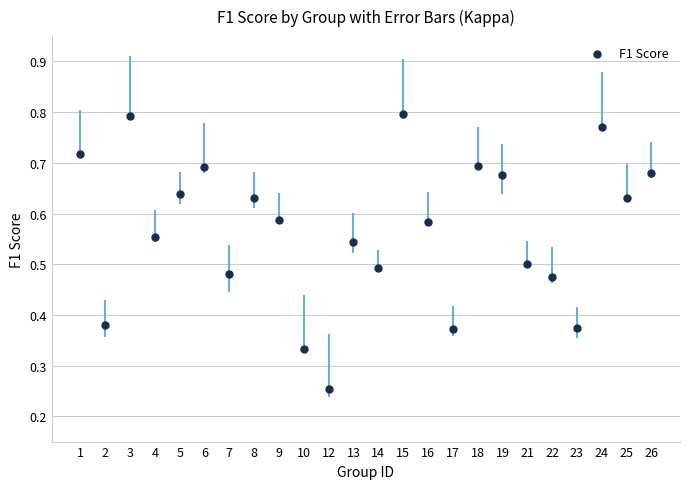

How many data points are displayed?

24